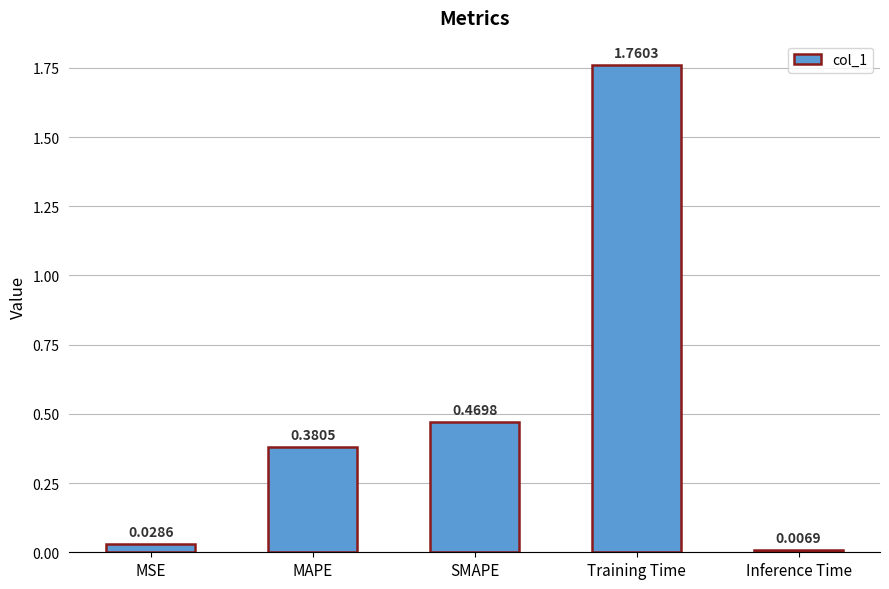

What is the change in value from SMAPE to Inference Time?

-0.5